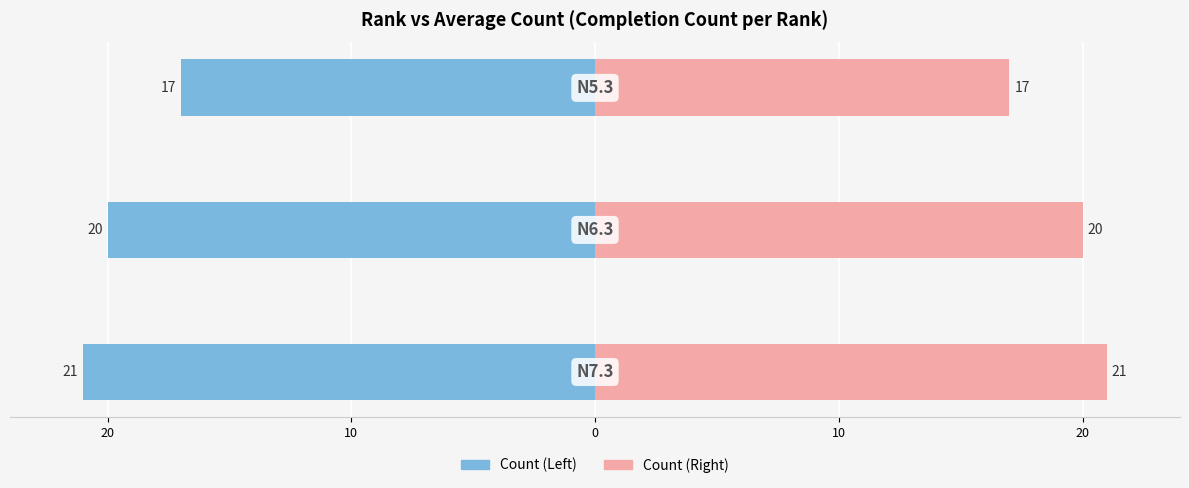

Rank the series by their maximum value, from highest to lowest.

Count (Left), Count (Right)